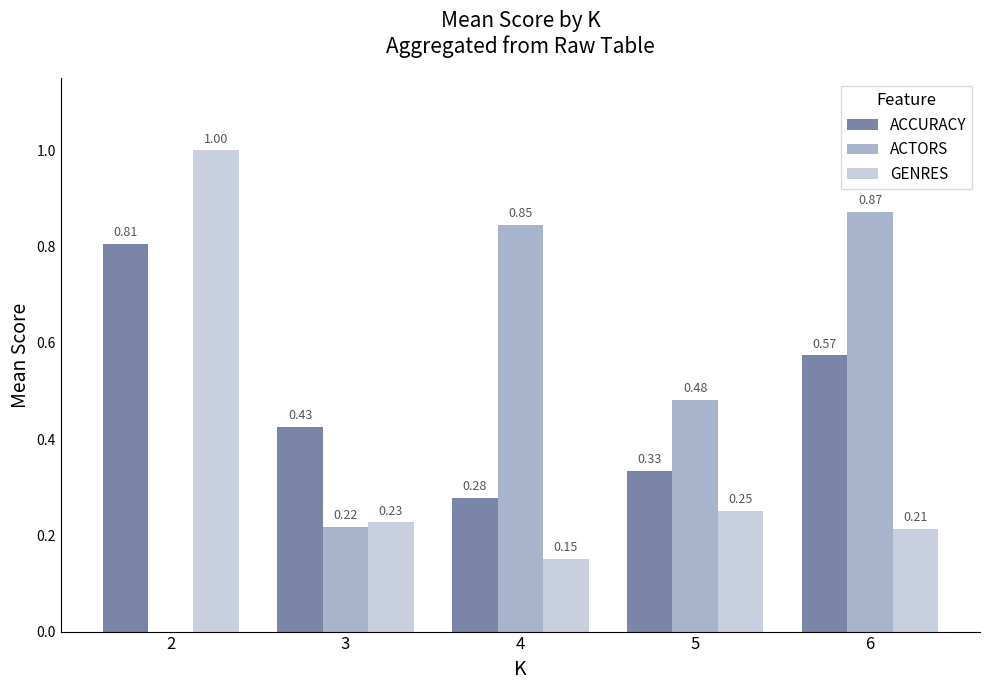

At which category is the sum across all series the highest?

2